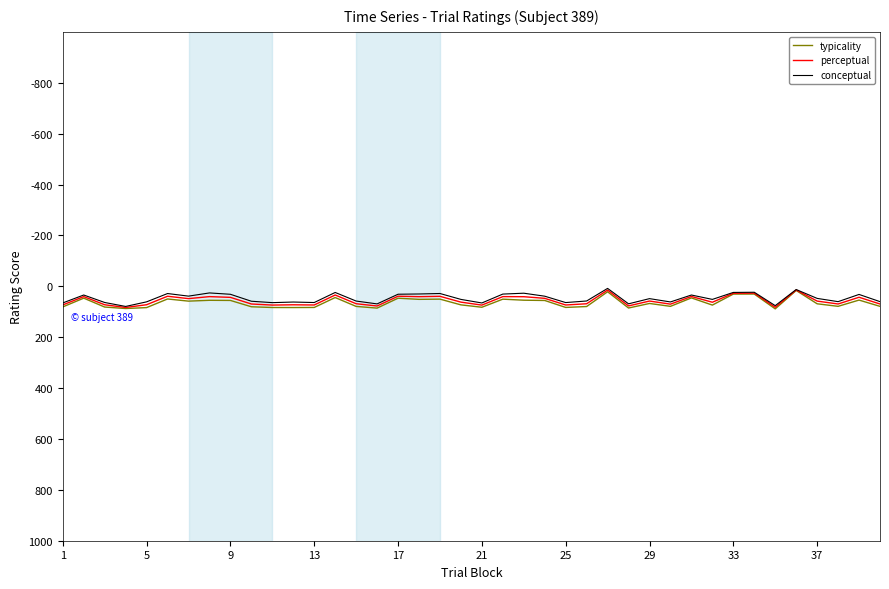

What is the maximum value shown in the chart?

88.7